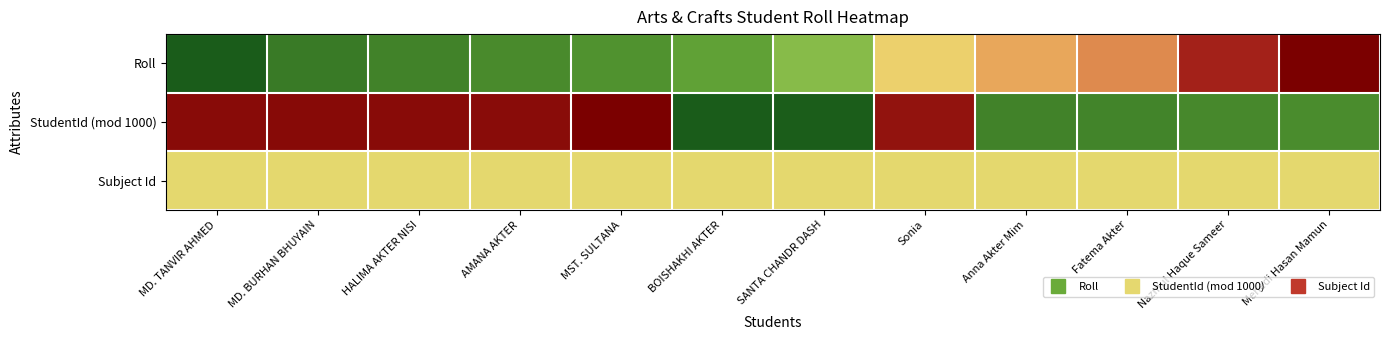

Which series has the largest total across all categories?

StudentId (mod 1000)